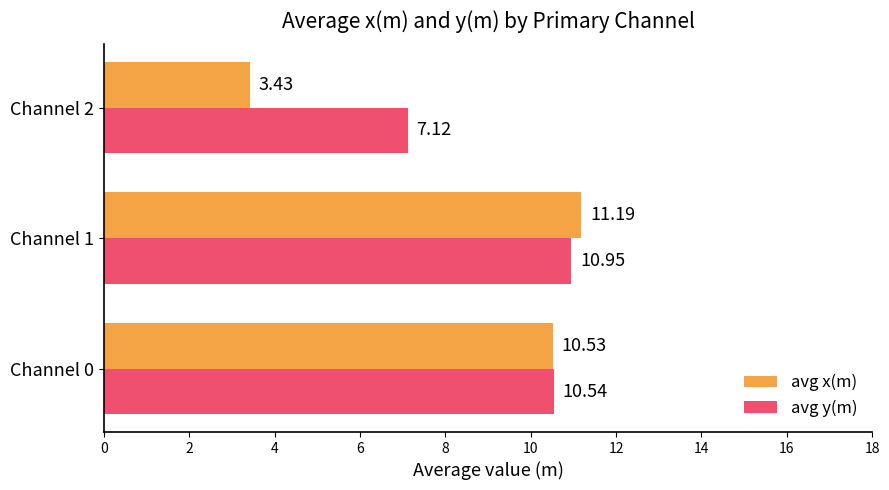

Is the value of avg y(m) at Channel 2 greater than the value of avg x(m) at Channel 2?

Yes